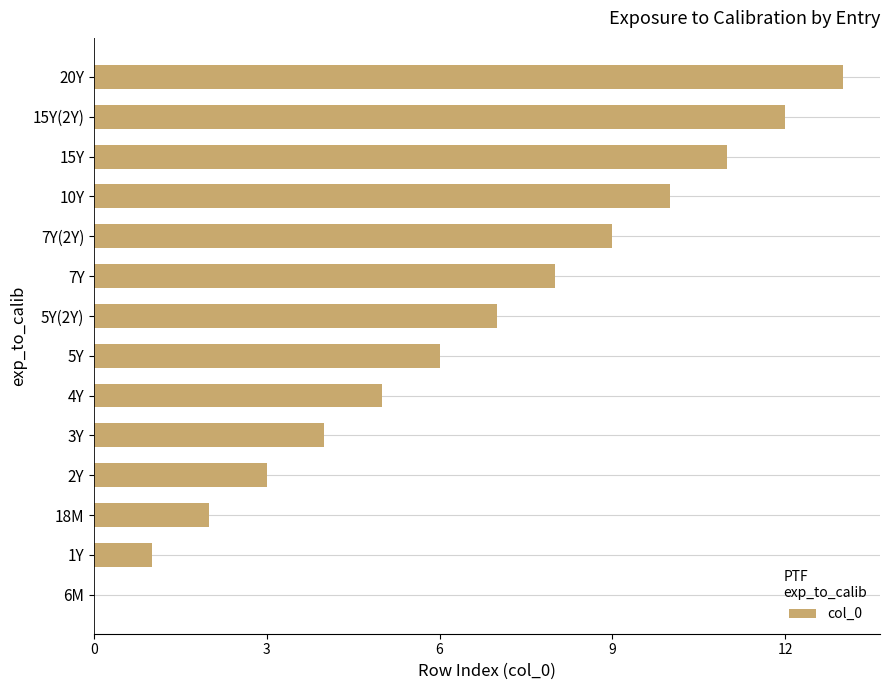

How many categories are shown in the chart?

14